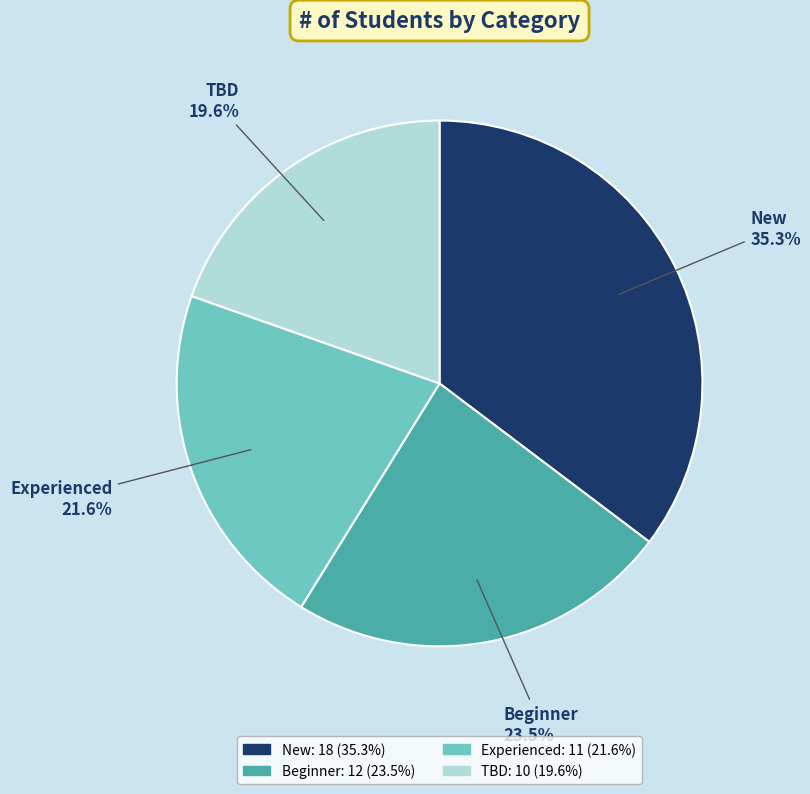

Combined, do TBD and New account for over 50%?

Yes